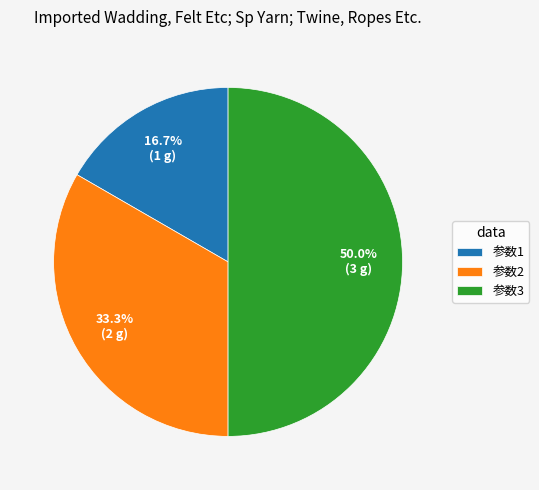

Is the sum of 参数1 and 参数3 greater than half?

Yes